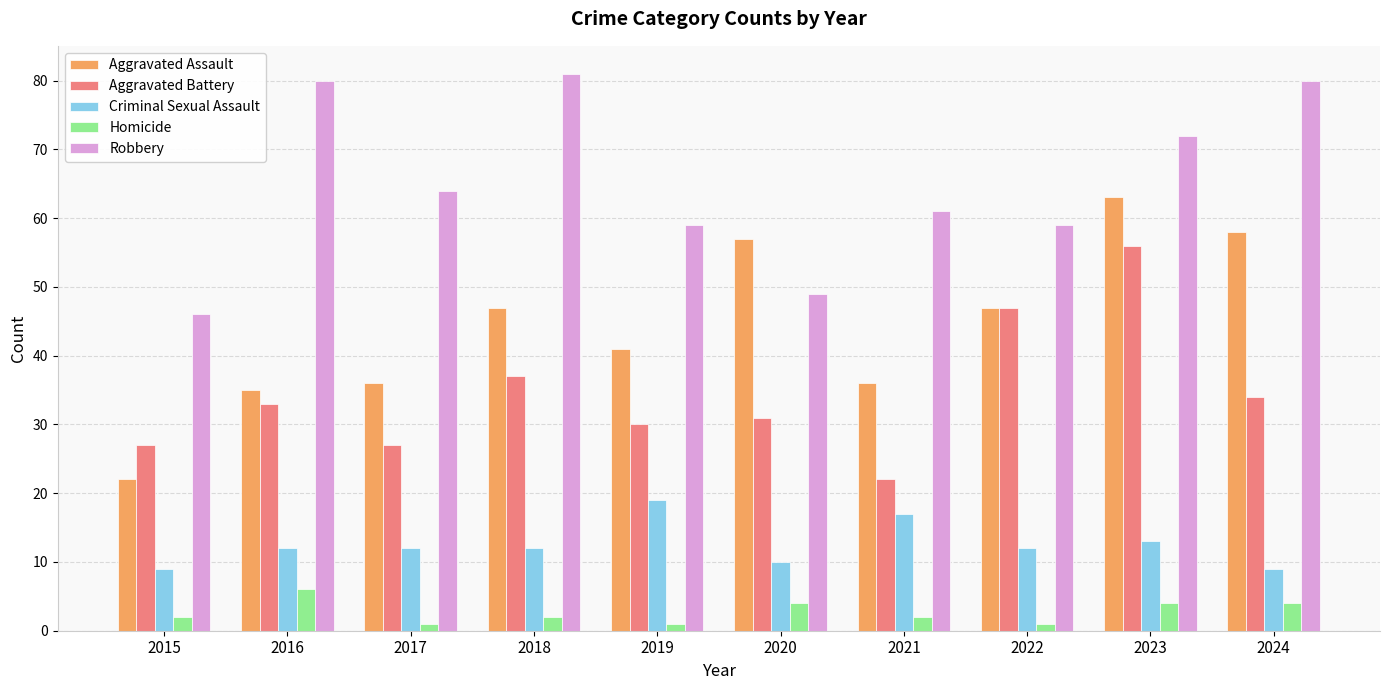

Reading left to right, what are all the values shown in this chart?

Aggravated Assault: 22	35	36	47	41	57	36	47	63	58
Aggravated Battery: 27	33	27	37	30	31	22	47	56	34
Criminal Sexual Assault: 9	12	12	12	19	10	17	12	13	9
Homicide: 2	6	1	2	1	4	2	1	4	4
Robbery: 46	80	64	81	59	49	61	59	72	80